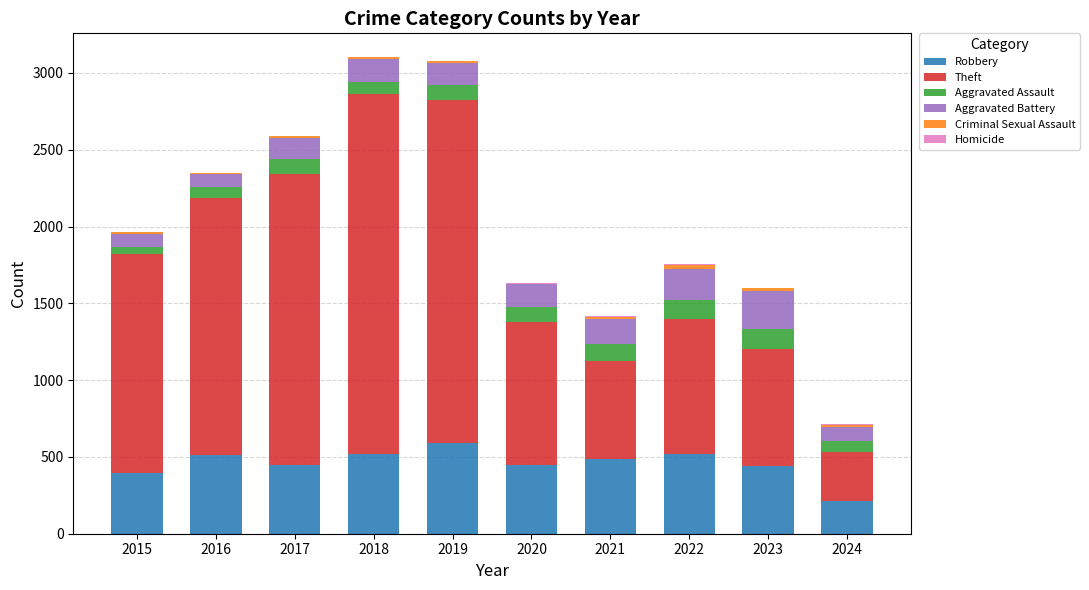

What is the highest value of the Robbery series?

591